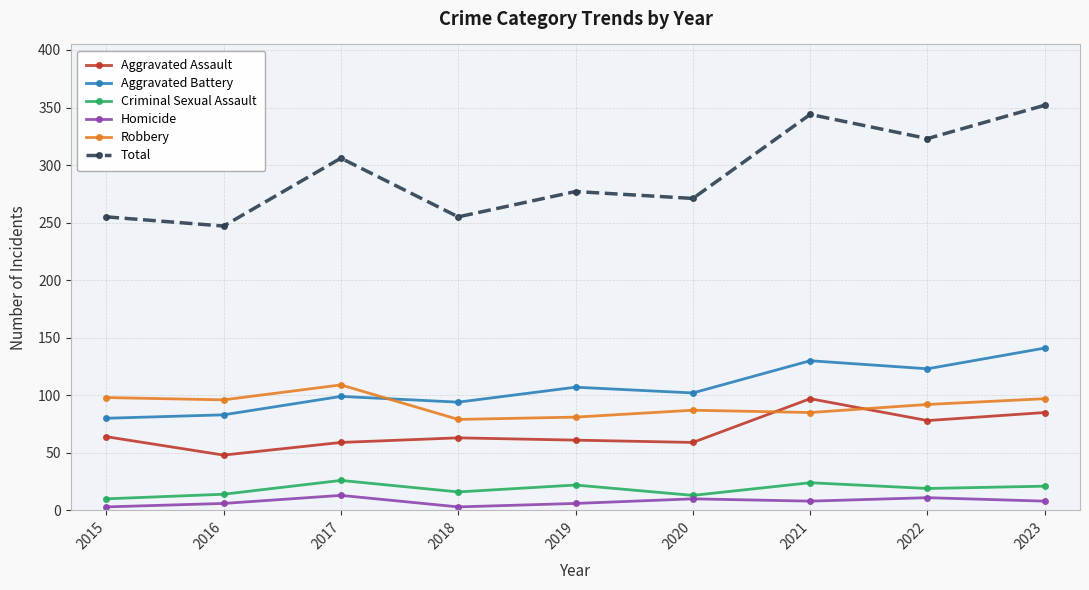

Count the number of categories in the chart.

9